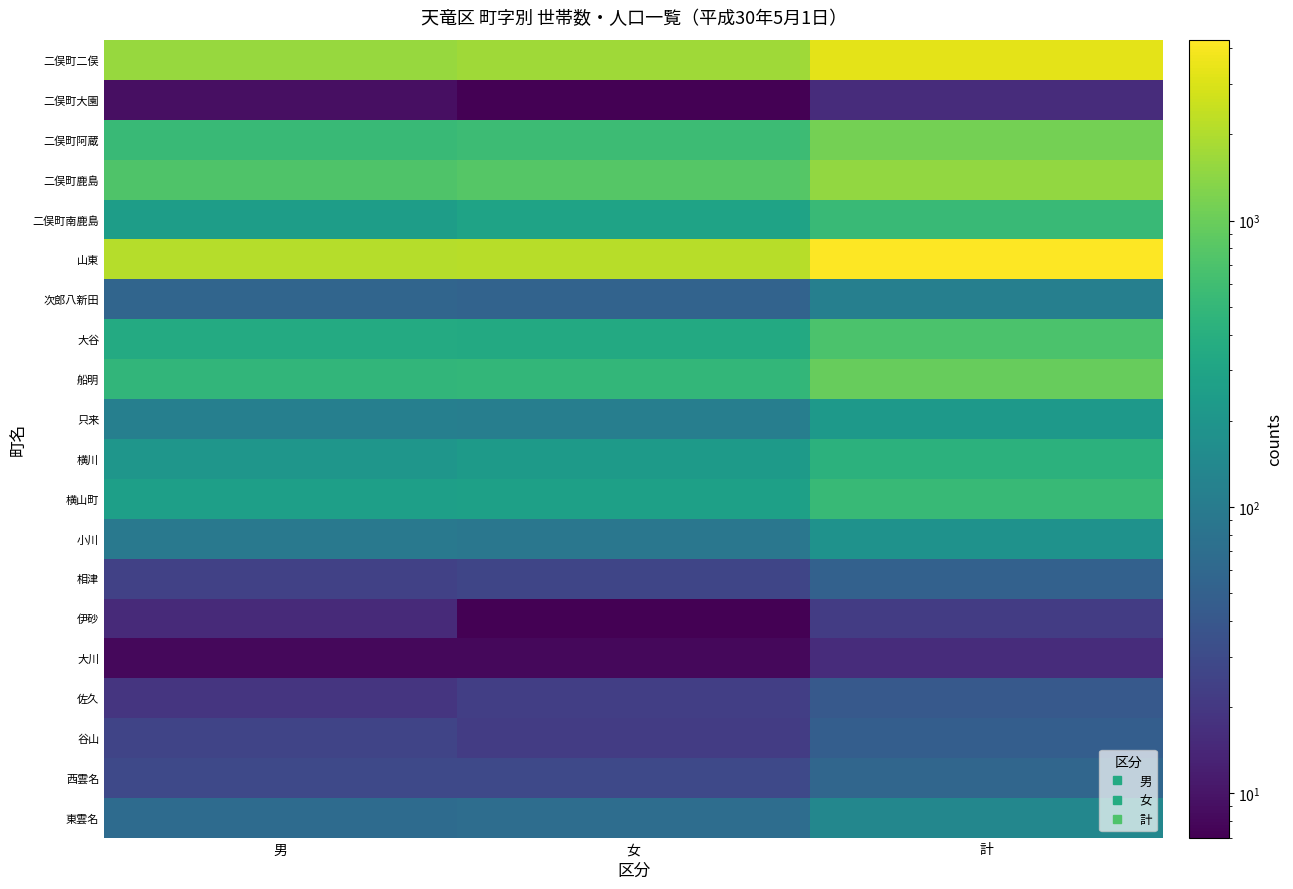

Reading left to right, transcribe all the data shown in this chart.

二俣町二俣: 男=1577	女=1701	計=3278
二俣町大園: 男=9	女=7	計=16
二俣町阿蔵: 男=536	女=574	計=1110
二俣町鹿島: 男=724	女=797	計=1521
二俣町南鹿島: 男=246	女=293	計=539
山東: 男=2123	女=2160	計=4283
次郎八新田: 男=57	女=54	計=111
大谷: 男=357	女=341	計=698
船明: 男=475	女=489	計=964
只来: 男=112	女=110	計=222
横川: 男=204	女=231	計=435
横山町: 男=263	女=270	計=533
小川: 男=93	女=90	計=183
相津: 男=24	女=27	計=51
伊砂: 男=15	女=7	計=22
大川: 男=8	女=8	計=16
佐久: 男=19	女=23	計=42
谷山: 男=26	女=22	計=48
西雲名: 男=29	女=29	計=58
東雲名: 男=66	女=69	計=135